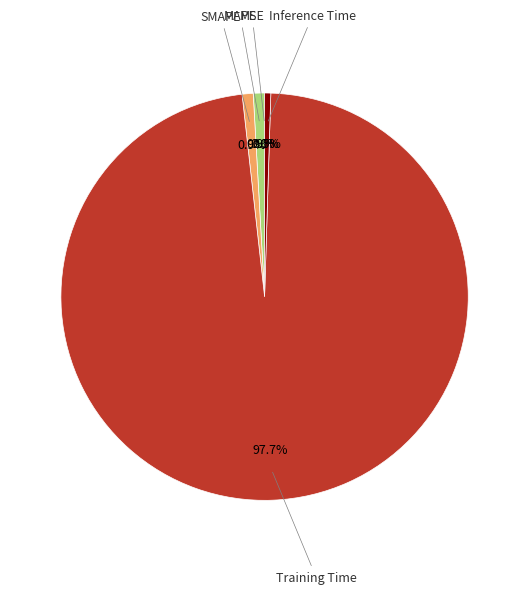

Is there a majority slice in this chart?

Yes